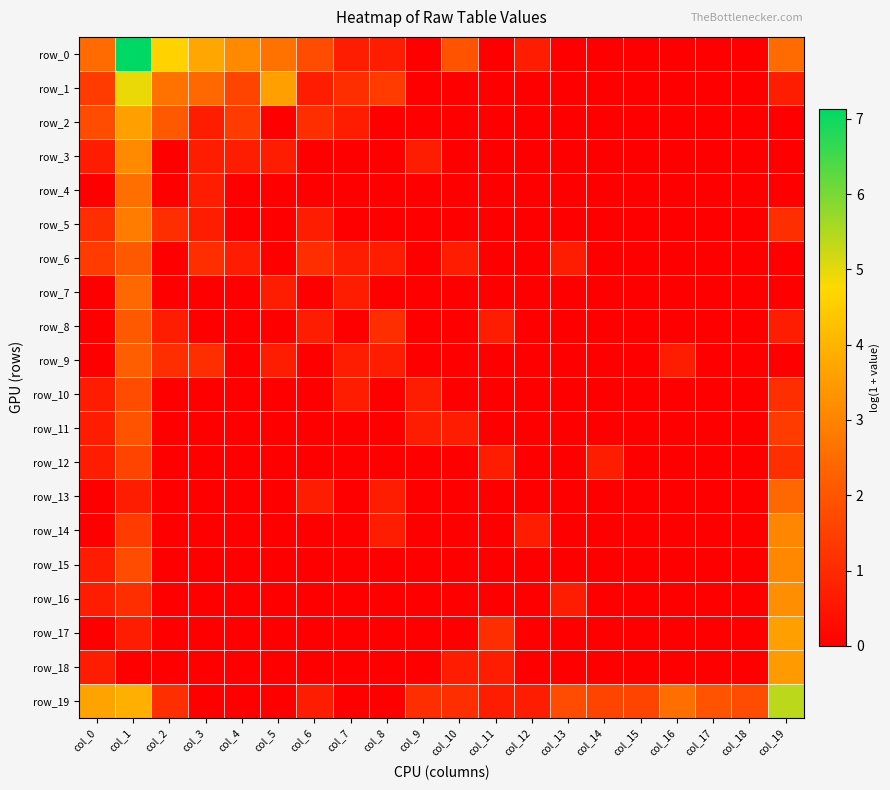

List the labels in order of row_7 value, smallest first.

col_0, col_2, col_3, col_4, col_6, col_8, col_9, col_10, col_11, col_12, col_13, col_14, col_15, col_16, col_17, col_18, col_19, col_5, col_7, col_1